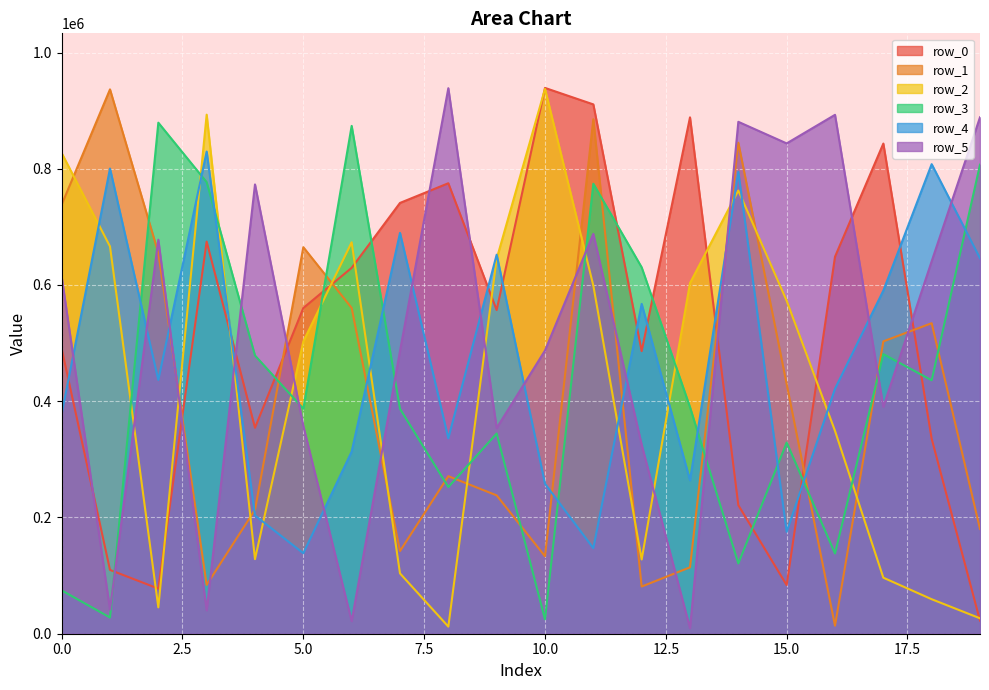

Is it true that row_5 equals 332193 at 14?

False